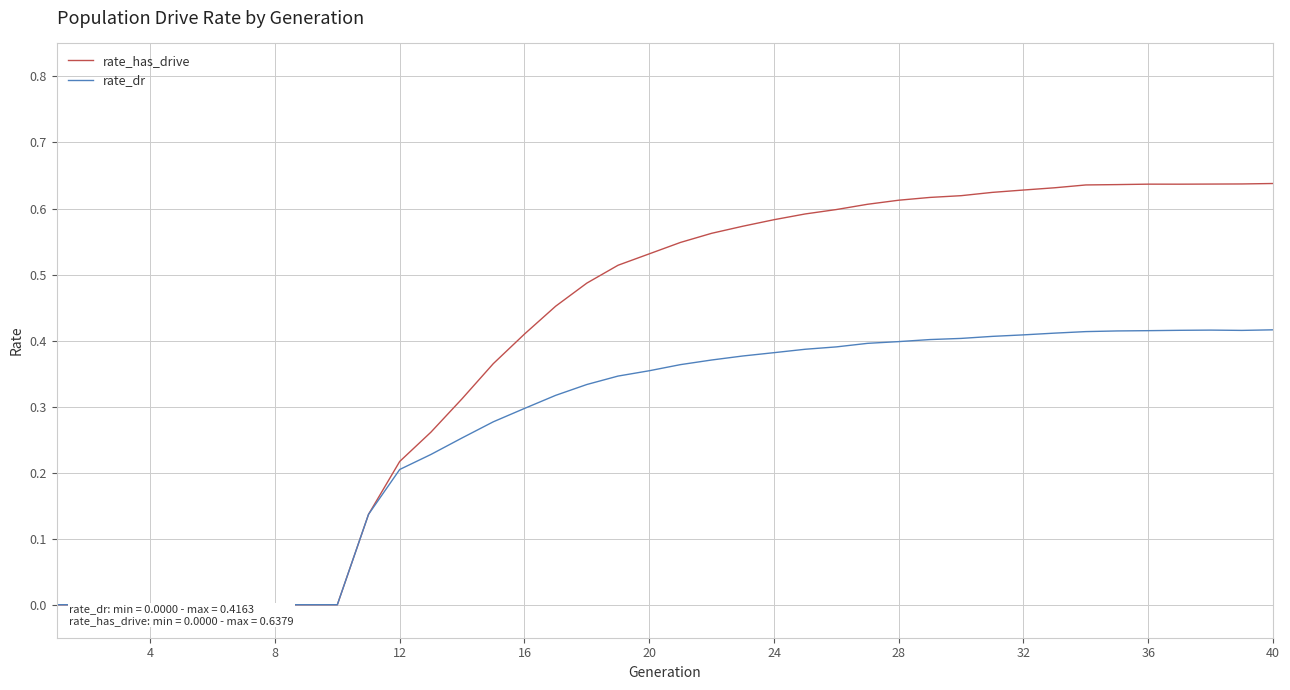

At 16, list the series in order from smallest to largest.

rate_dr, rate_has_drive